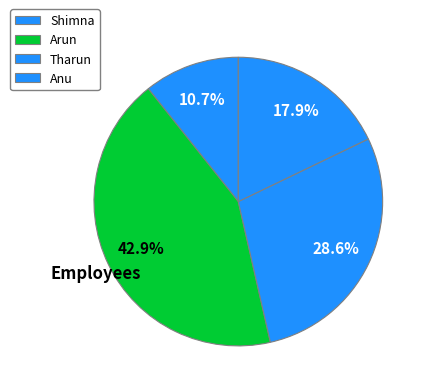

Which slice is the largest?

Arun